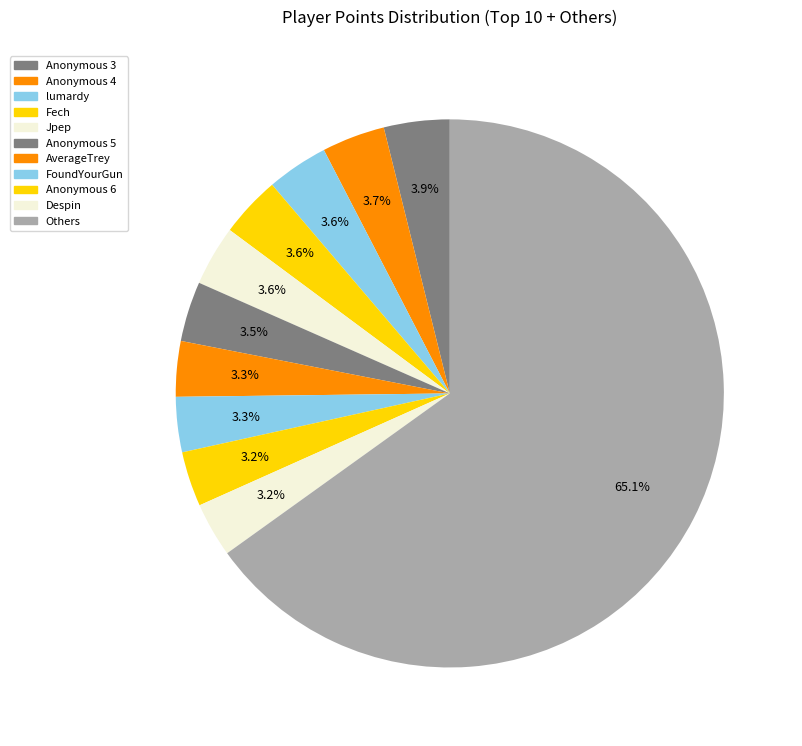

How many slices are in this pie chart?

11